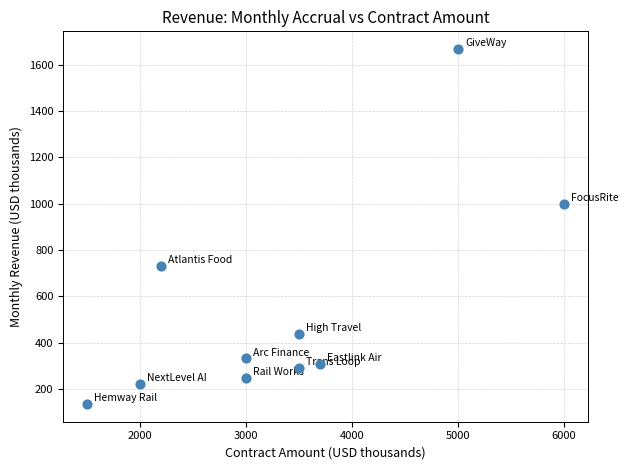

What Y value in the scatter plot is closest to 901?

1000.0